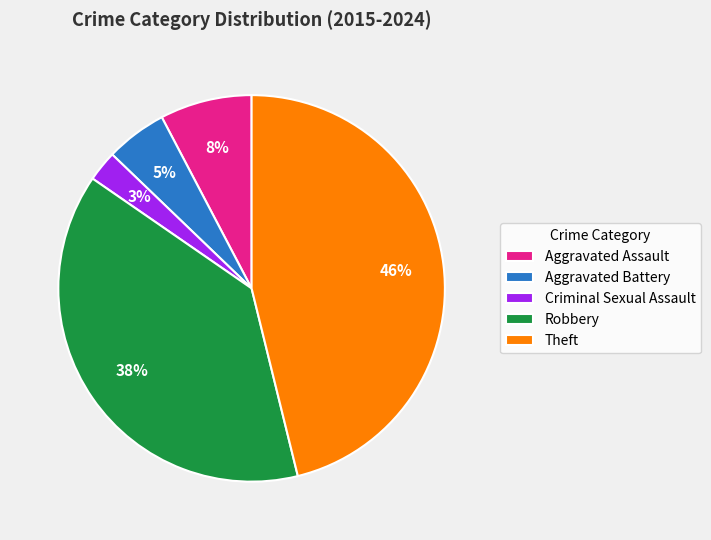

Rank the categories by value from highest to lowest.

Theft, Robbery, Aggravated Assault, Aggravated Battery, Criminal Sexual Assault